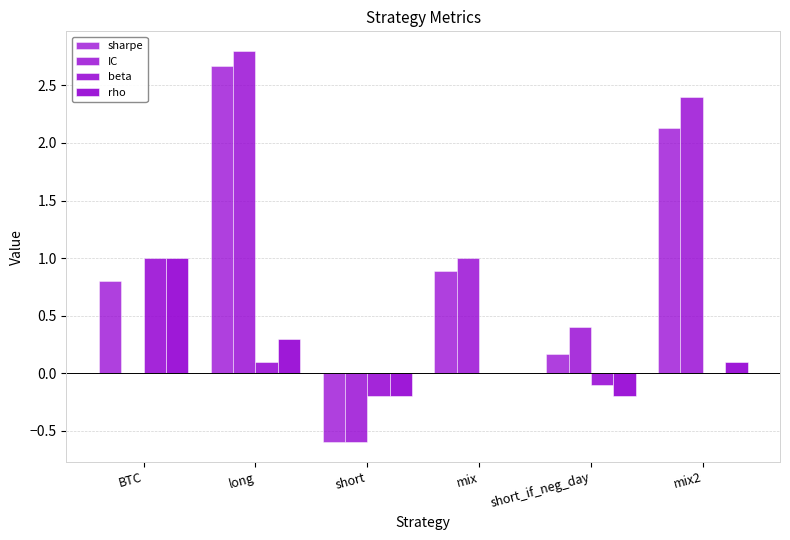

Reading right to left, what are all the values shown in this chart?

sharpe: 2.1	0.2	0.9	-0.6	2.7	0.8
IC: 2.4	0.4	1.0	-0.6	2.8	0.0
beta: 0.0	-0.1	0.0	-0.2	0.1	1.0
rho: 0.1	-0.2	0.0	-0.2	0.3	1.0